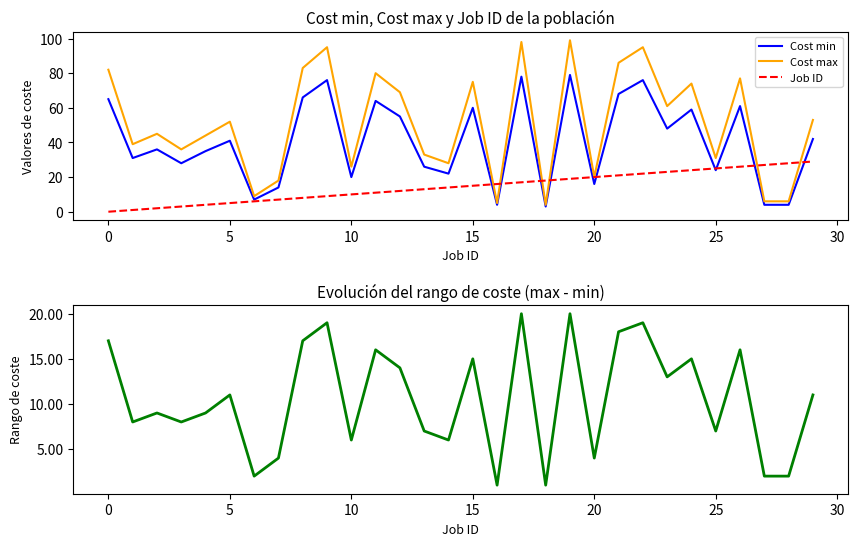

How many lines are shown in the chart?

4